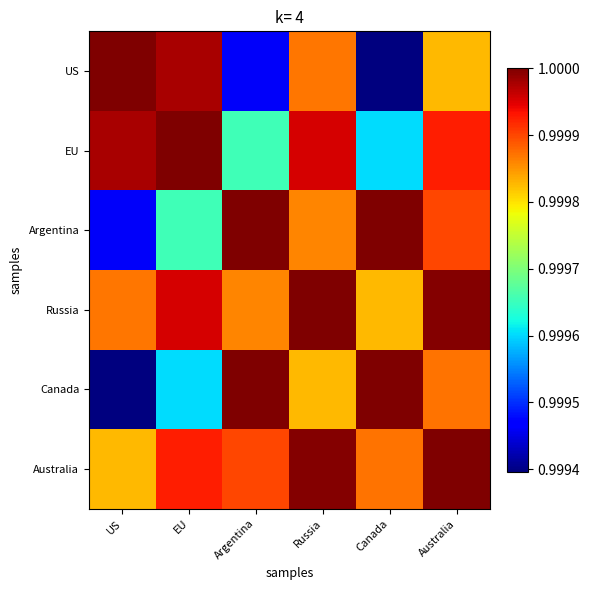

Between Canada and Russia, which is larger?

Russia